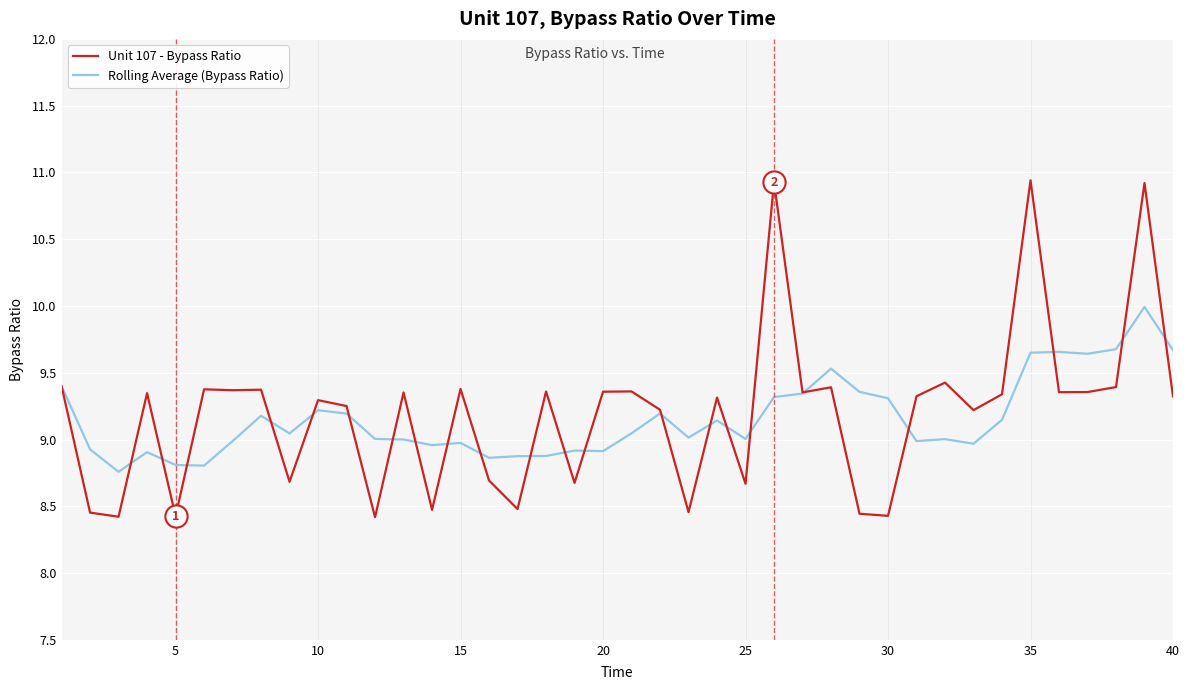

What is the minimum value shown in the chart?

8.4